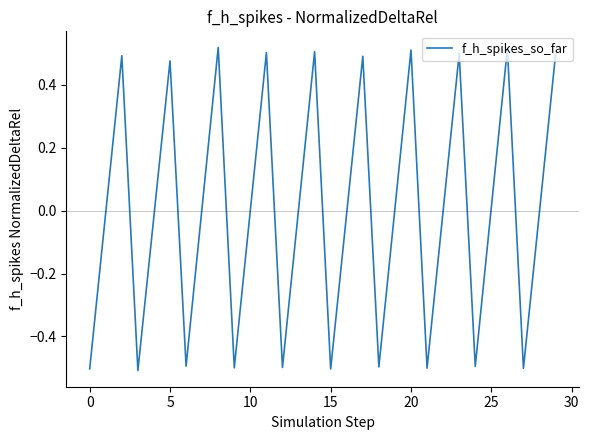

What is the minimum value shown in the chart?

-0.5